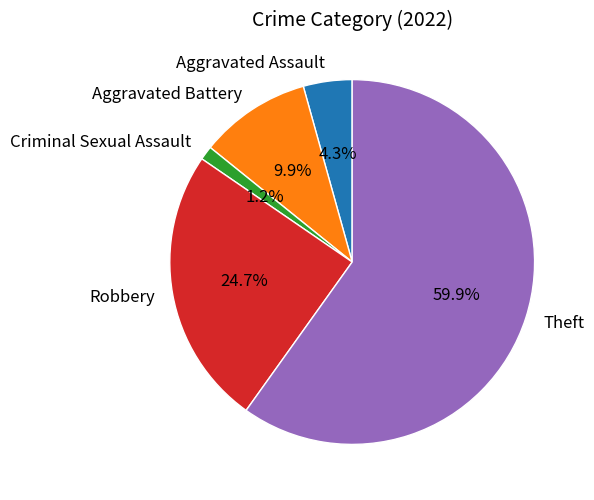

To the nearest percent, what is the difference between the largest and smallest slice percentages?

59%